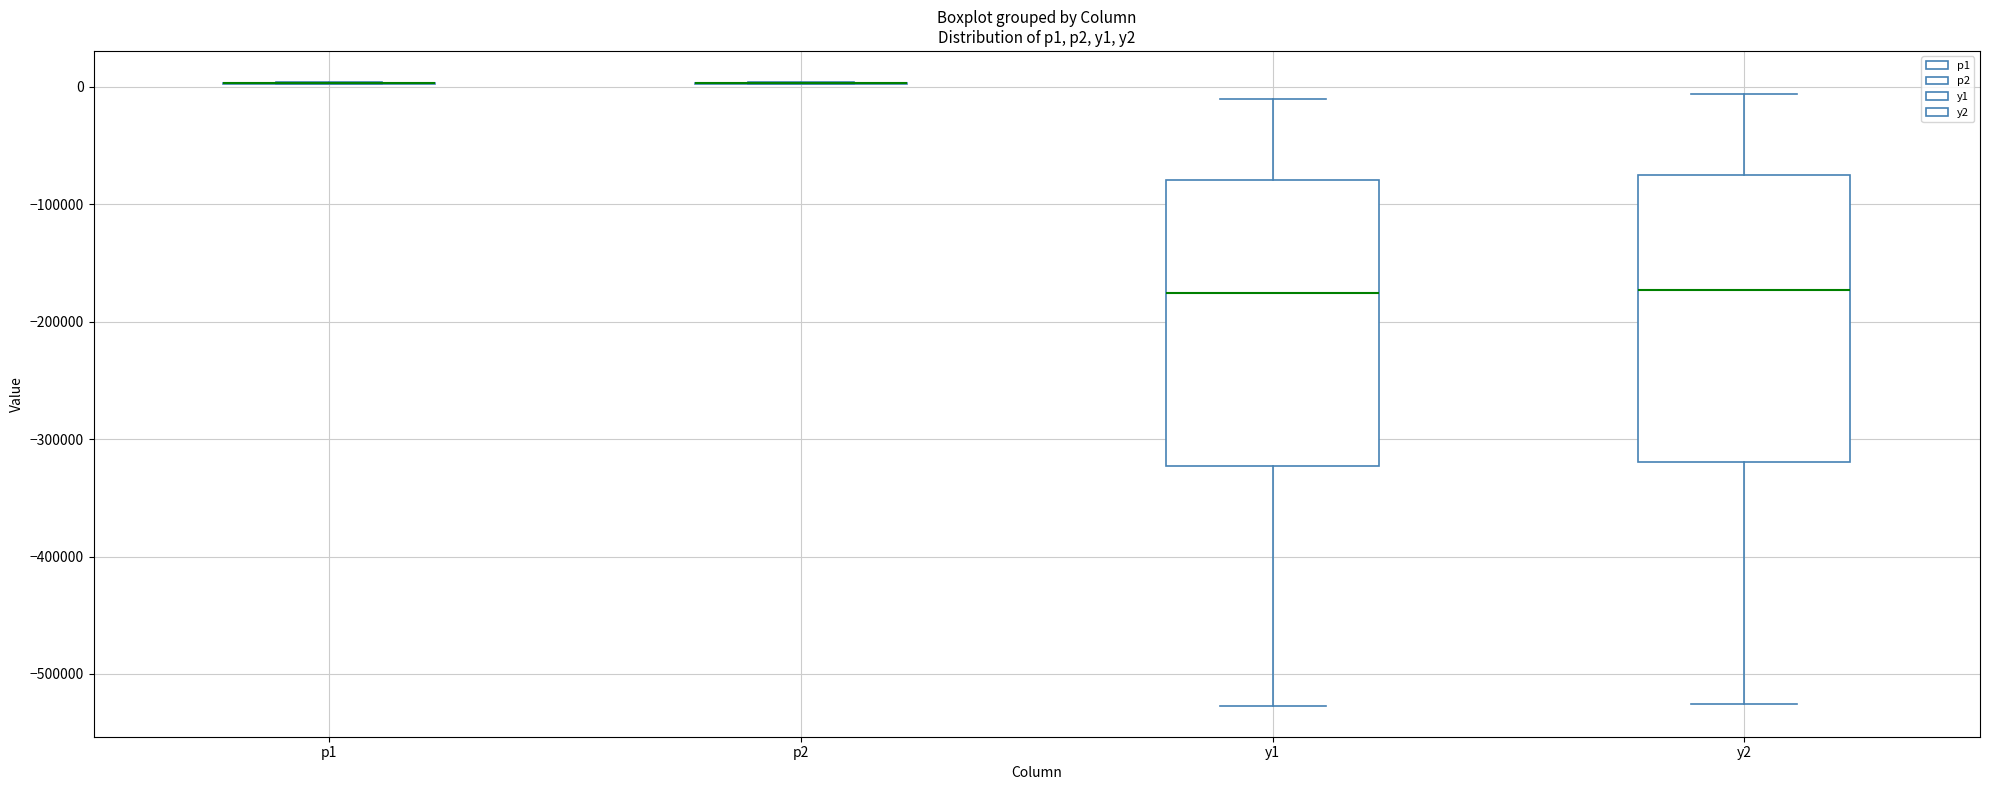

Reading left to right, read every box against the y-axis: the position of its median line, the range the box covers, and the ends of its whiskers. The values are not printed on the chart, so give them approximately, as read against the axis.

p1: box collapsed to a line at 0, whiskers 0 to 0
p2: box collapsed to a line at 0, whiskers 0 to 0
y1: median -180000, box -320000 to -80000, whiskers -530000 to -10000
y2: median -170000, box -320000 to -70000, whiskers -530000 to -10000